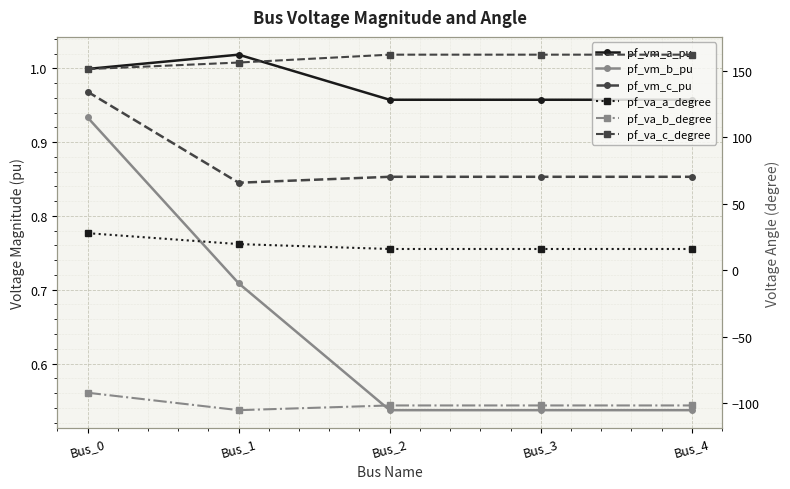

True or false: pf_vm_b_pu has a value of 0.5 at Bus_2.

True